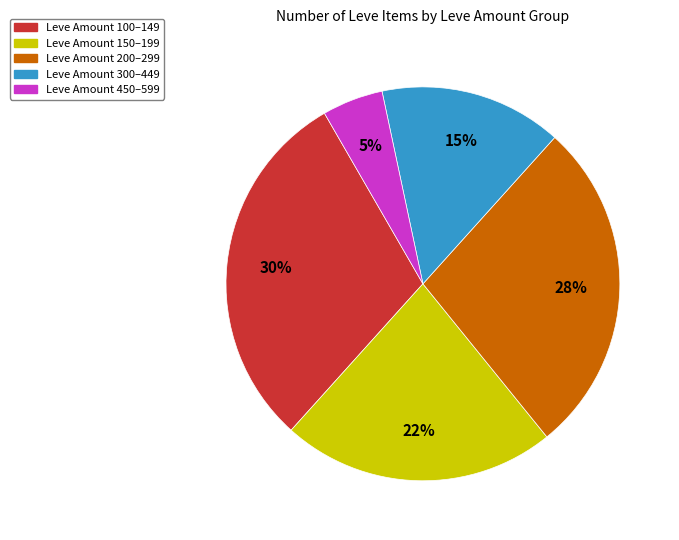

To the nearest percent, what is the average slice percentage?

20%